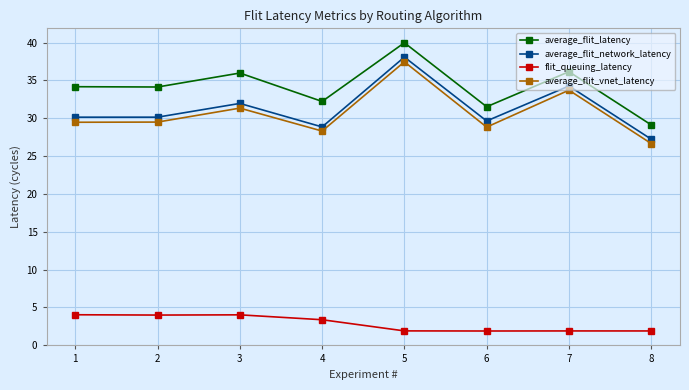

Rank the series at 3 from highest to lowest value.

average_flit_latency, average_flit_network_latency, average_flit_vnet_latency, flit_queuing_latency